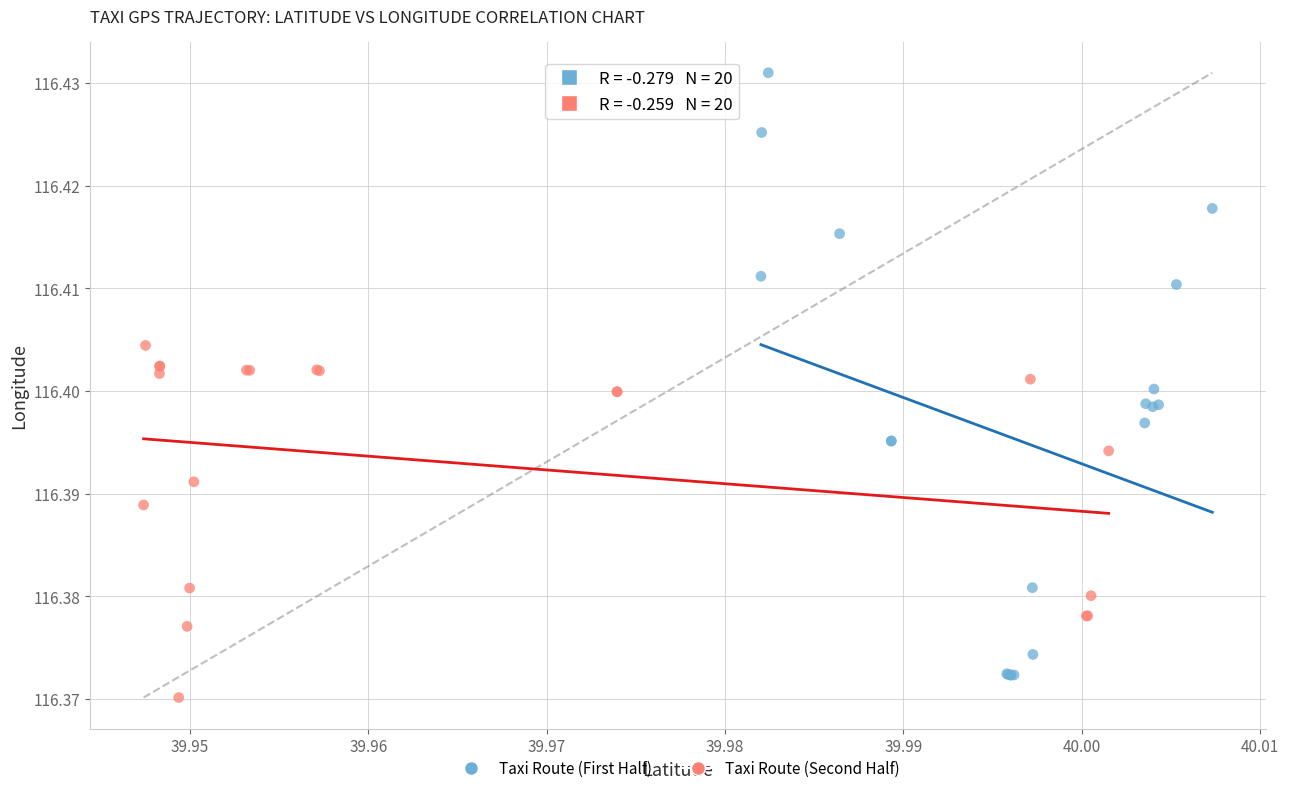

Which series contains the highest Y value?

Taxi Route (First Half)